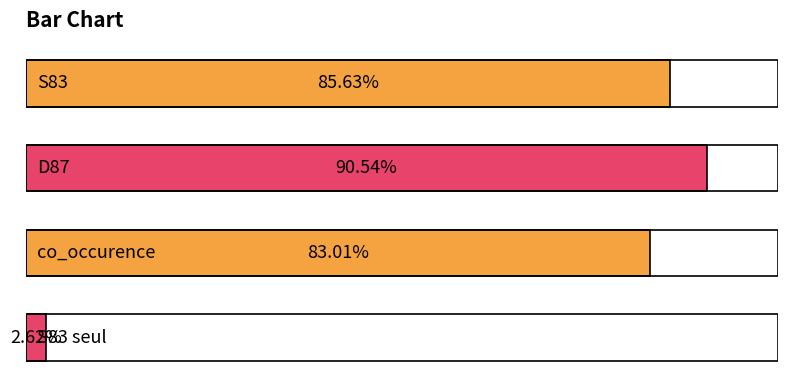

What is the difference between the maximum and minimum values?

87.9